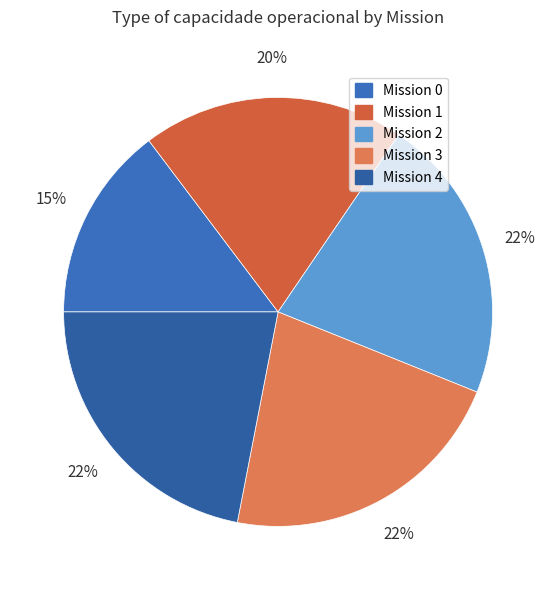

How many slices are in this pie chart?

5